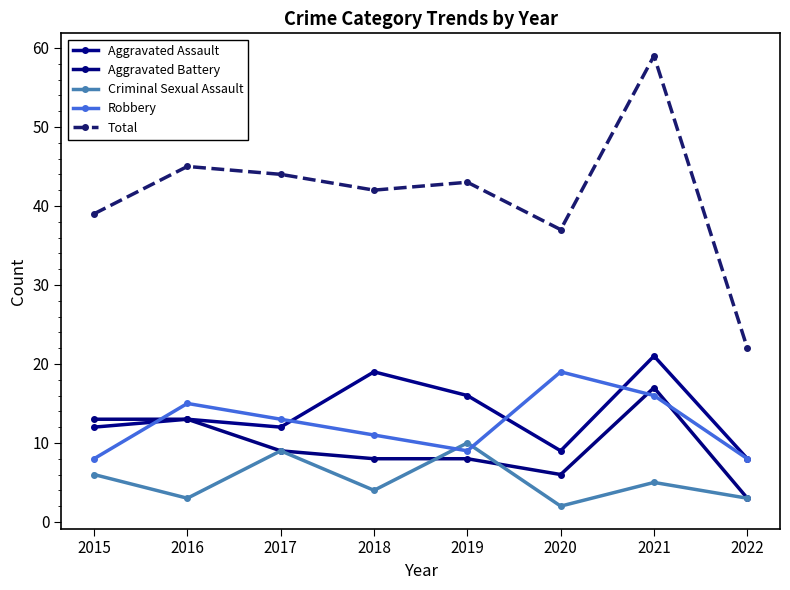

True or false: Total and Aggravated Battery cross at least once.

False